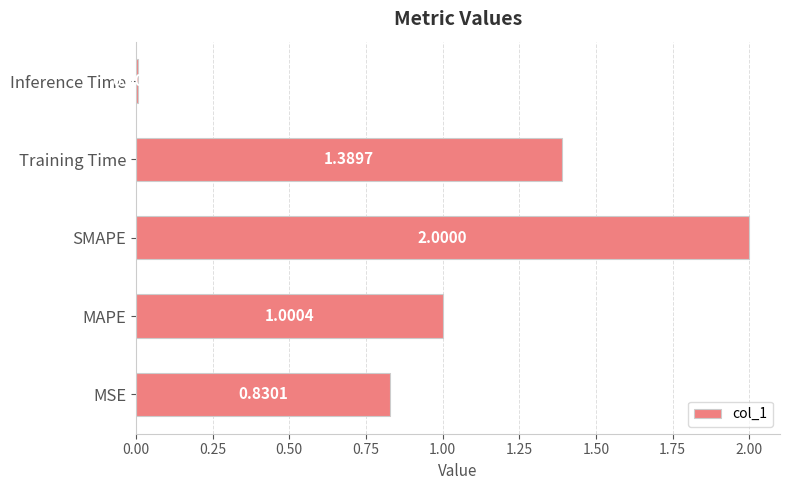

Count the number of categories in the chart.

5